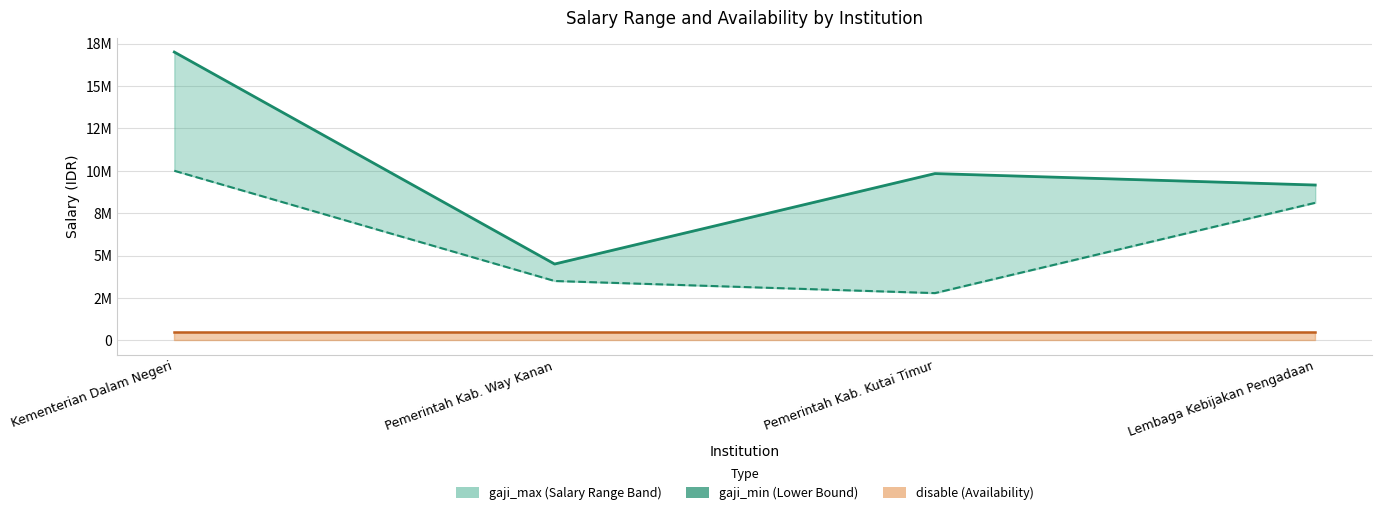

Rank the categories by value from highest to lowest.

Kementerian Dalam Negeri, Lembaga Kebijakan Pengadaan, Pemerintah Kab. Way Kanan, Pemerintah Kab. Kutai Timur